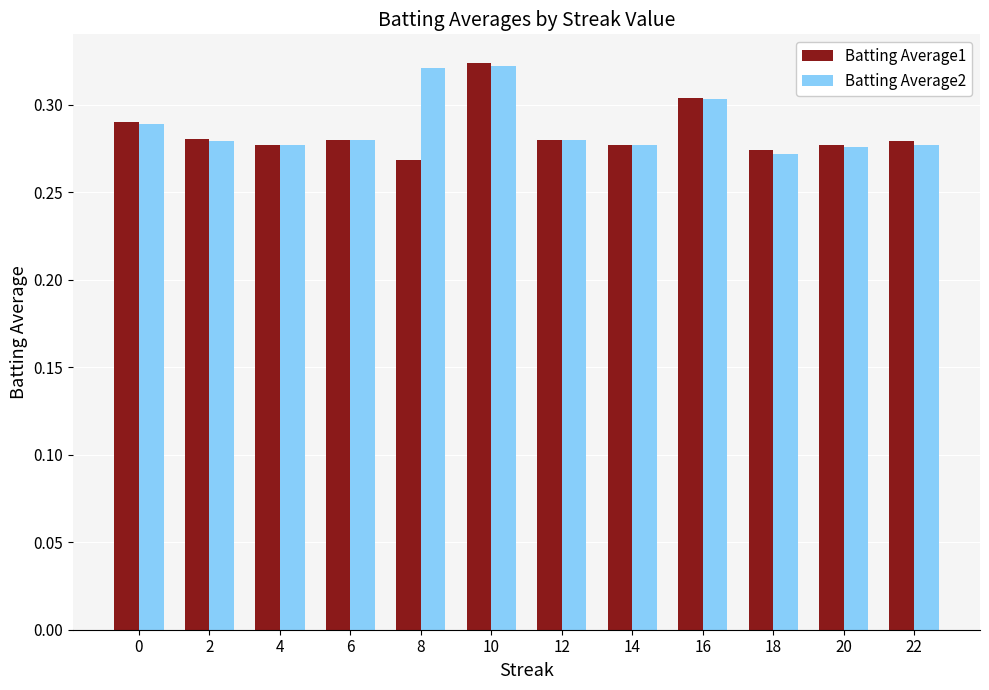

True or false: Batting Average1 has a value of 0.4 at 14.

False